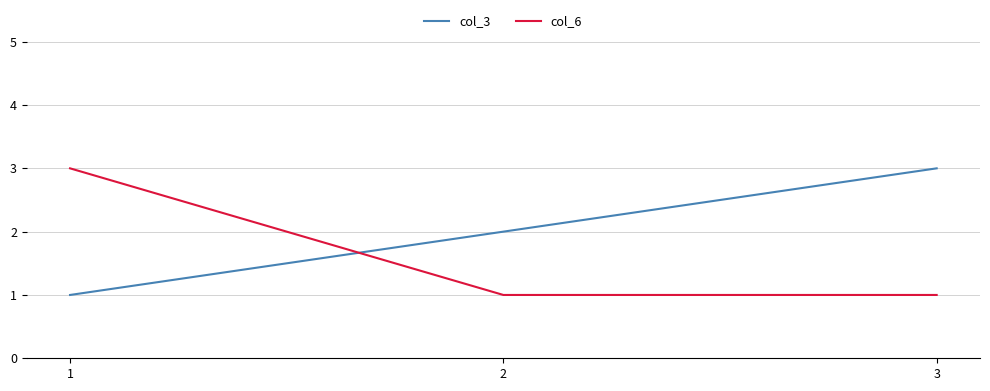

At which label is col_3 closest to 2?

2